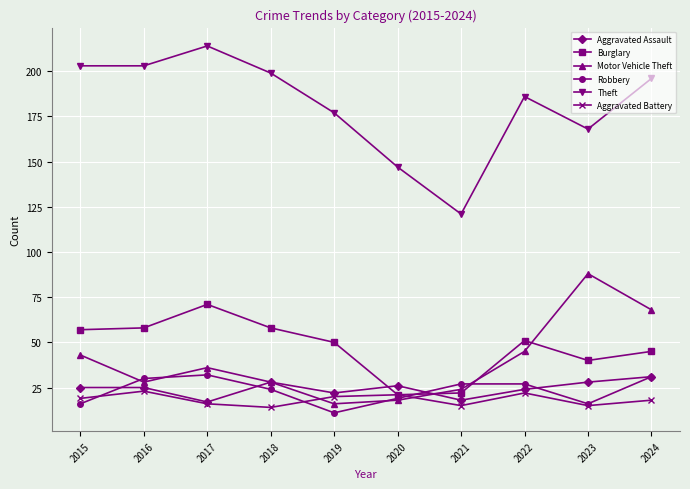

What is the value of the Aggravated Battery point at the 3rd from the left?

16